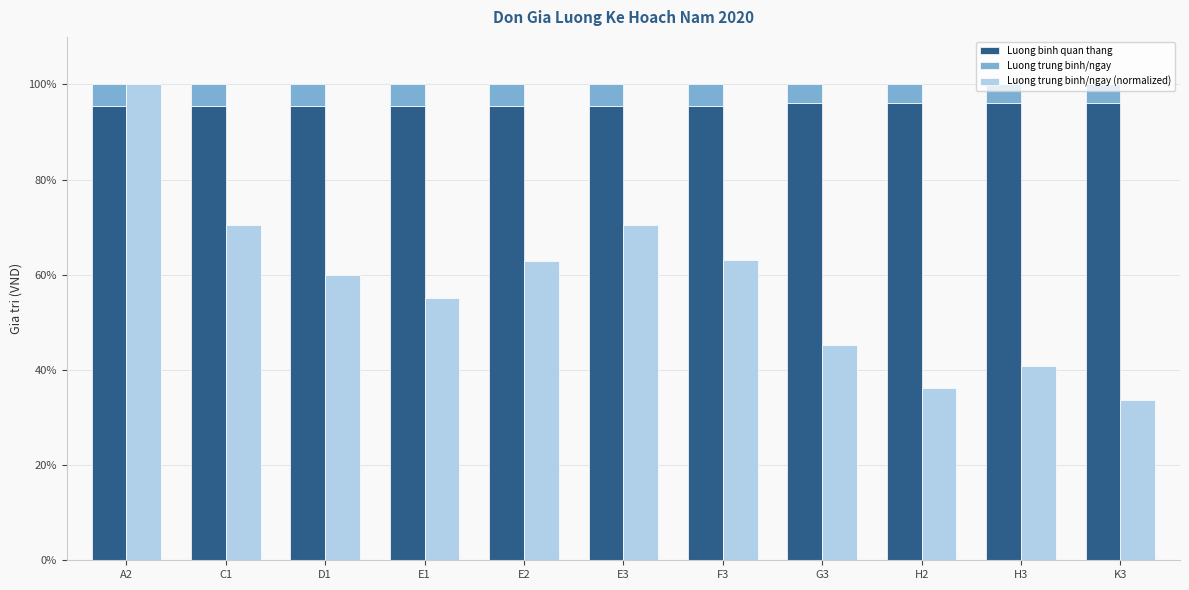

Which series changed the most between E2 and K3?

Luong trung binh/ngay (normalized)